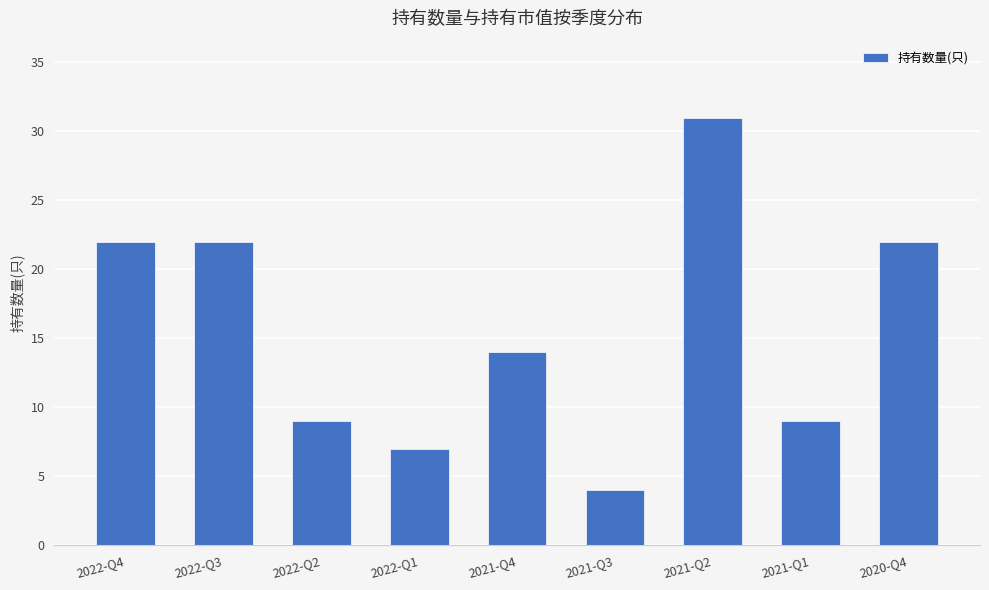

How many categories are shown in the chart?

9